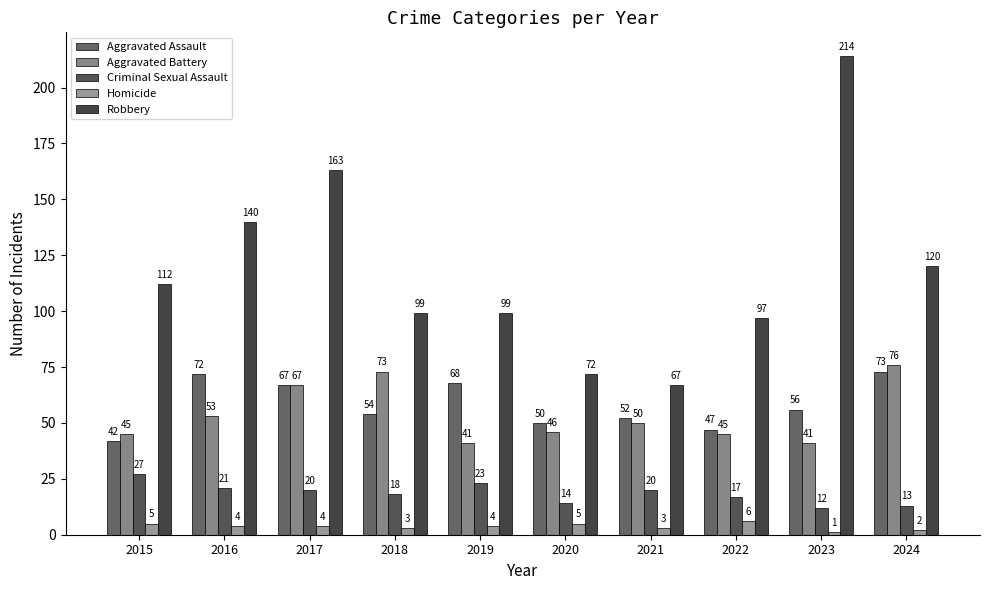

How many bars are there in each group?

5